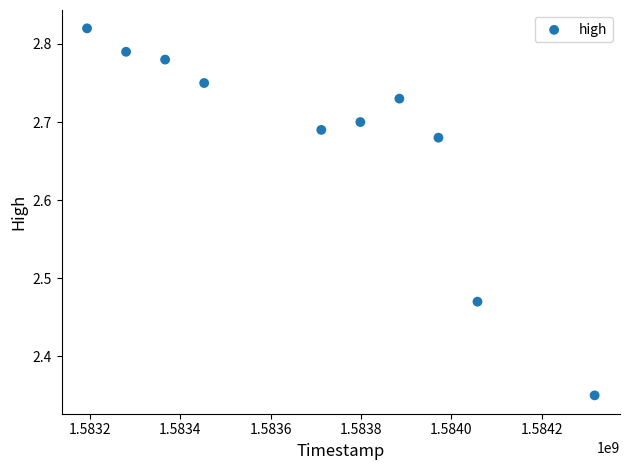

What is the range of Y values (max minus min)?

0.5